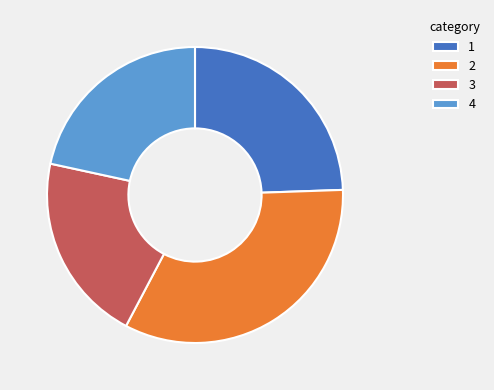

Is it true that 4 is 22% of the pie?

True